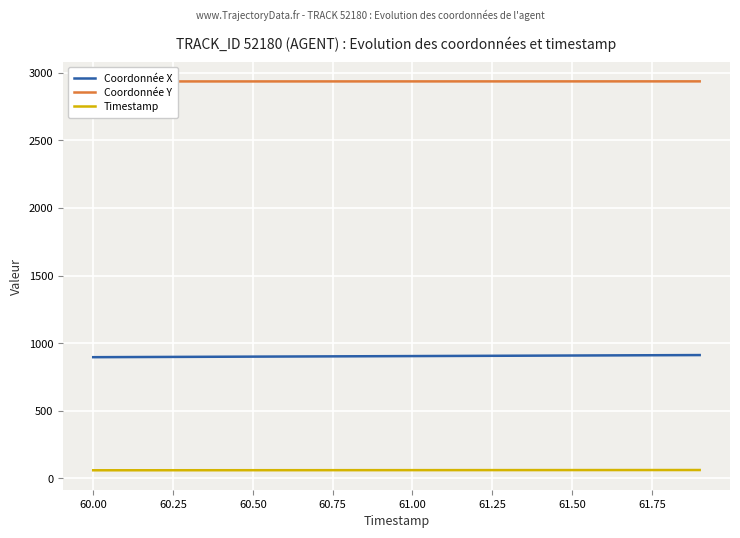

What is the total value across all series at 60.75?

3895.7